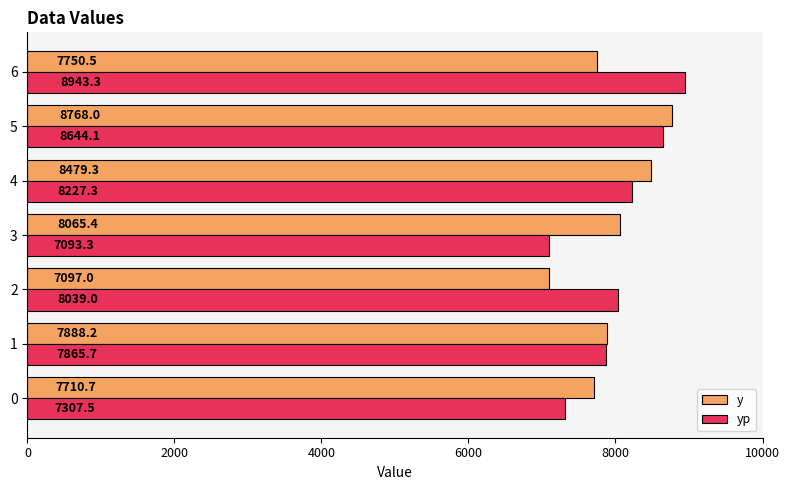

Which category has the lowest value in the y series?

2